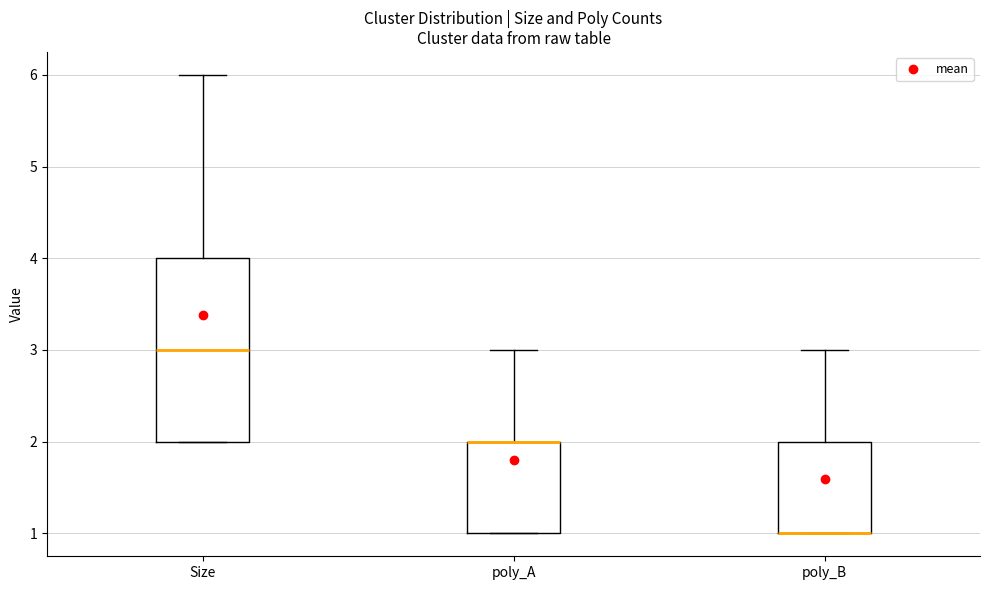

Reading left to right, transcribe this box plot: for each box, give where its median line is, the range the box spans, and where its two whiskers end, as read against the y-axis. The values are not printed on the chart, so give them approximately, as read against the axis.

Size: median 3, box 2 to 4, whiskers 2 to 6
poly_A: median 2 (drawn on the box's upper edge), box 1 to 2, whiskers 1 to 3
poly_B: median 1 (drawn on the box's lower edge), box 1 to 2, whiskers 1 to 3